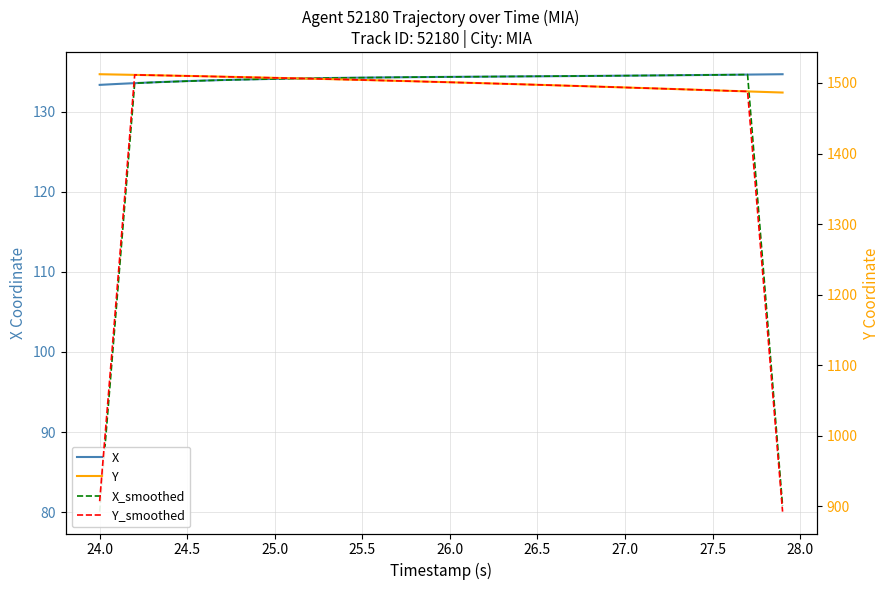

What is the lowest value of the X series?

133.3